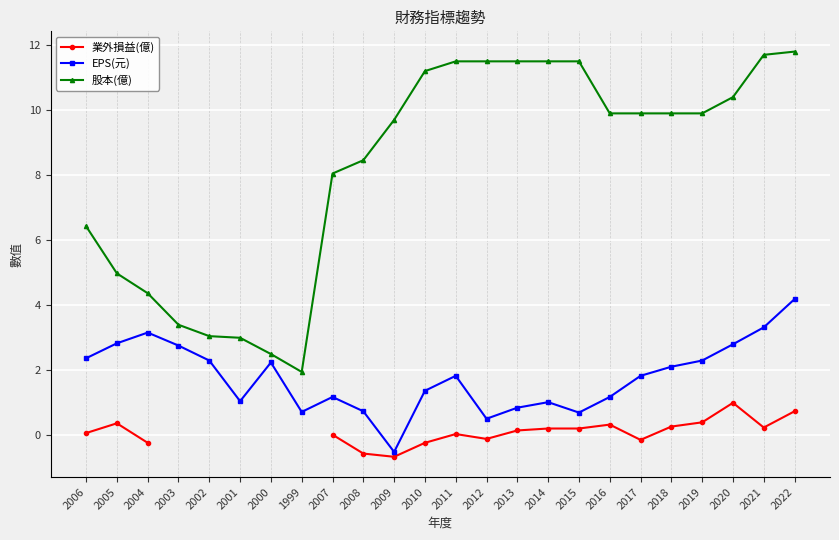

Where does the 業外損益(億) series first go above 0?

2006